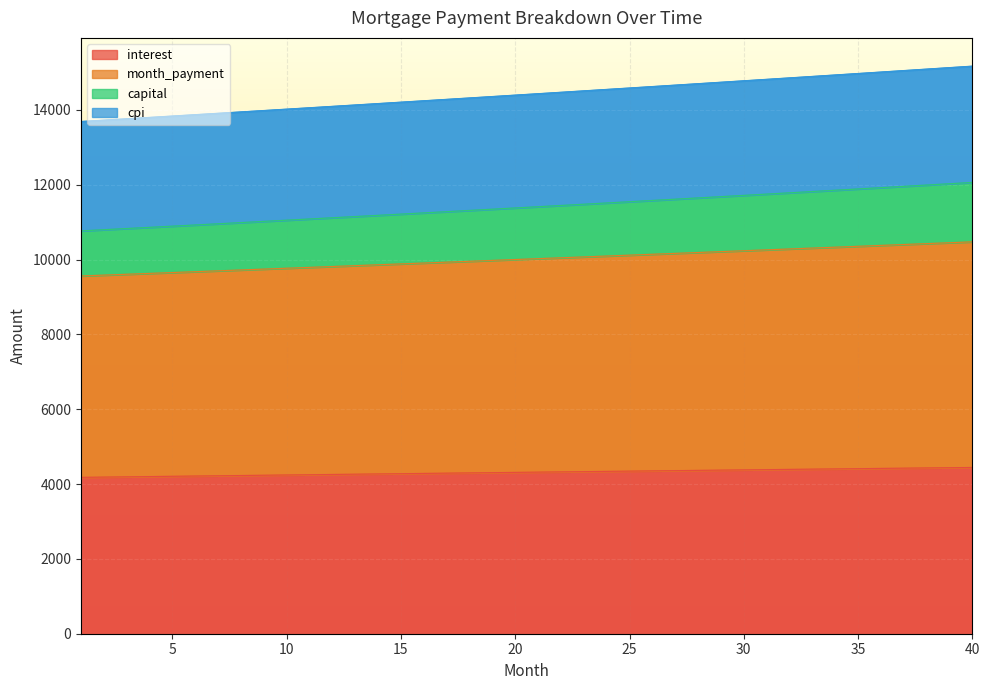

How many categories are shown in the chart?

40